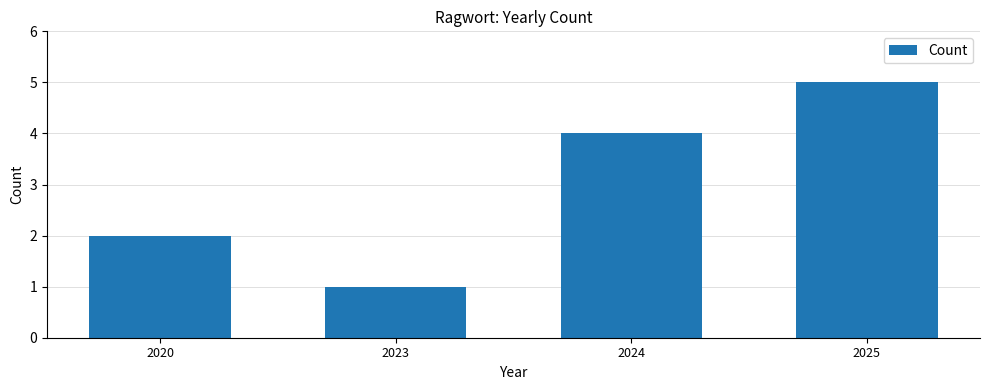

Rank the categories by value from lowest to highest.

2023, 2020, 2024, 2025